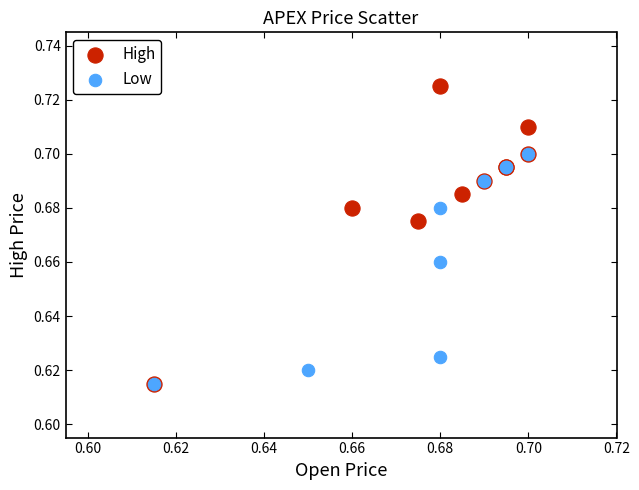

Which series contains the highest Y value?

High